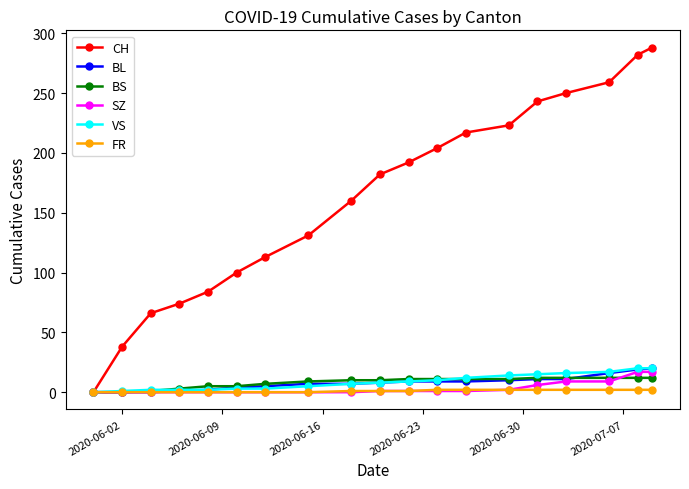

Which series has the largest range (max minus min)?

CH